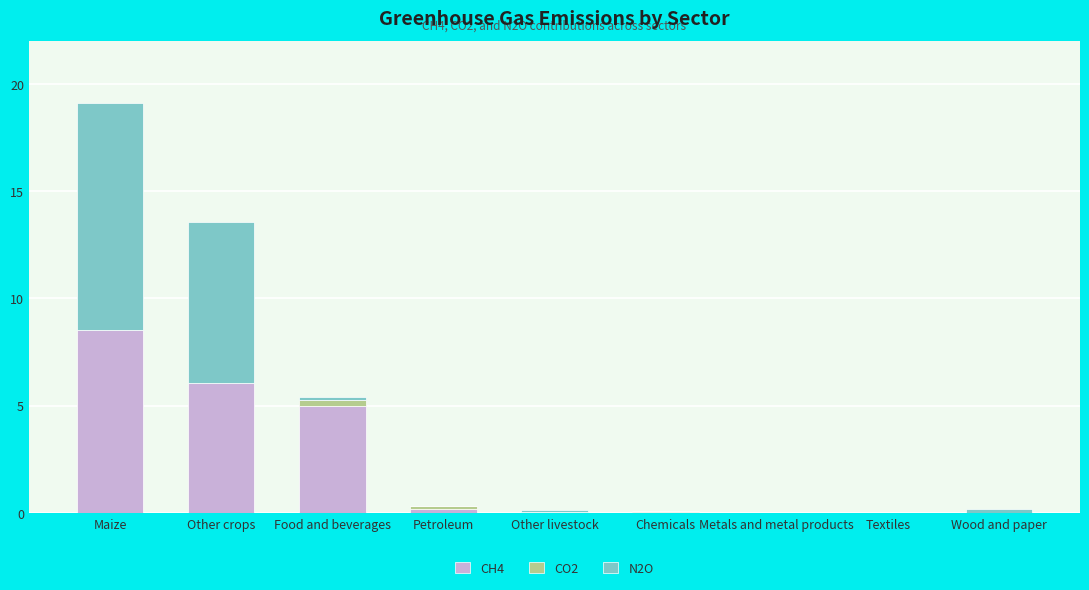

At which category is the sum across all series the highest?

Maize